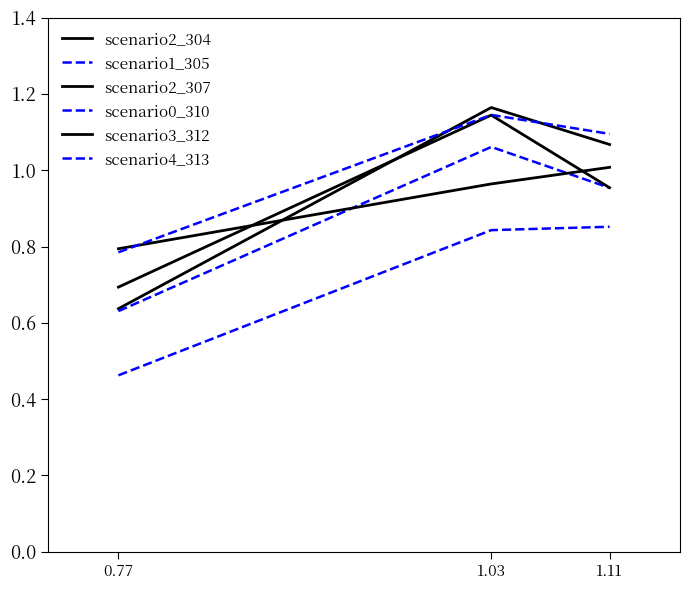

Reading left to right, what are all the values shown in this chart?

scenario2_304: 0.77=0.6	1.03=1.2	1.11=1.1
scenario1_305: 0.77=0.6	1.03=1.1	1.11=1.0
scenario2_307: 0.77=0.7	1.03=1.1	1.11=1.0
scenario0_310: 0.77=0.5	1.03=0.8	1.11=0.9
scenario3_312: 0.77=0.8	1.03=1.0	1.11=1.0
scenario4_313: 0.77=0.8	1.03=1.1	1.11=1.1